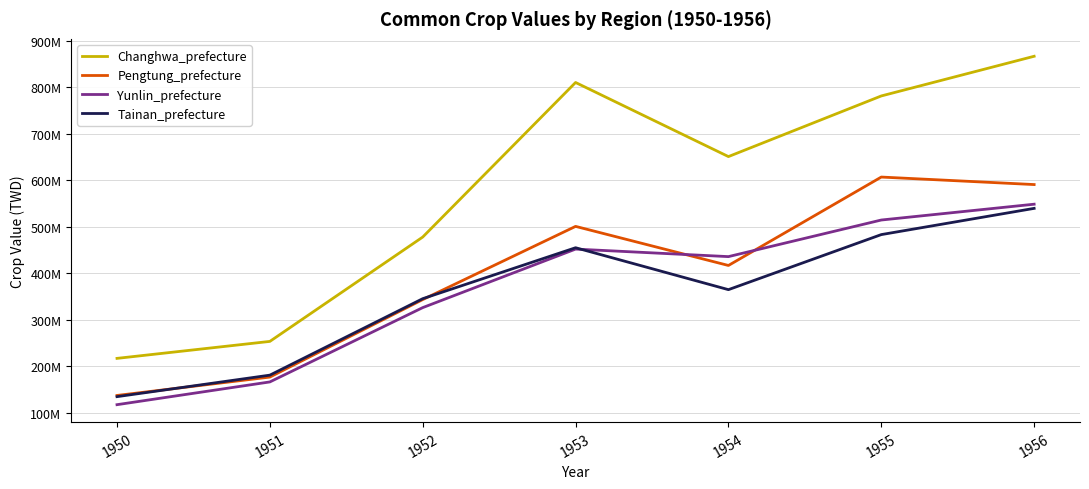

Which series changed the most between 1953 and 1955?

Pengtung_prefecture